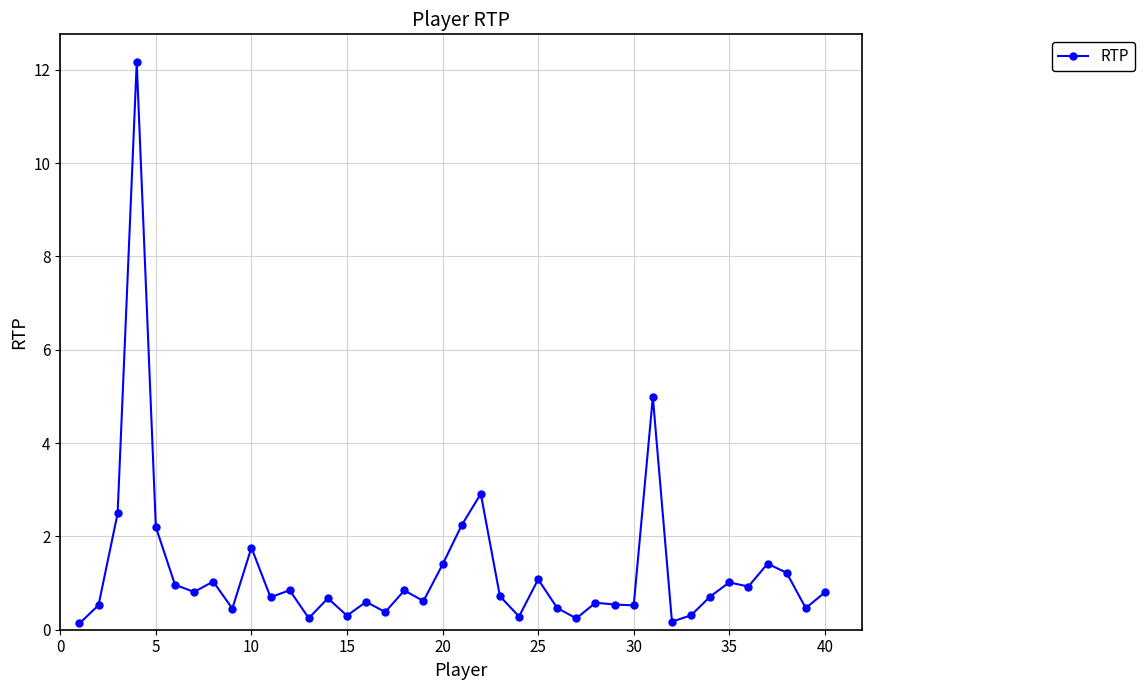

What is the average value?

1.3